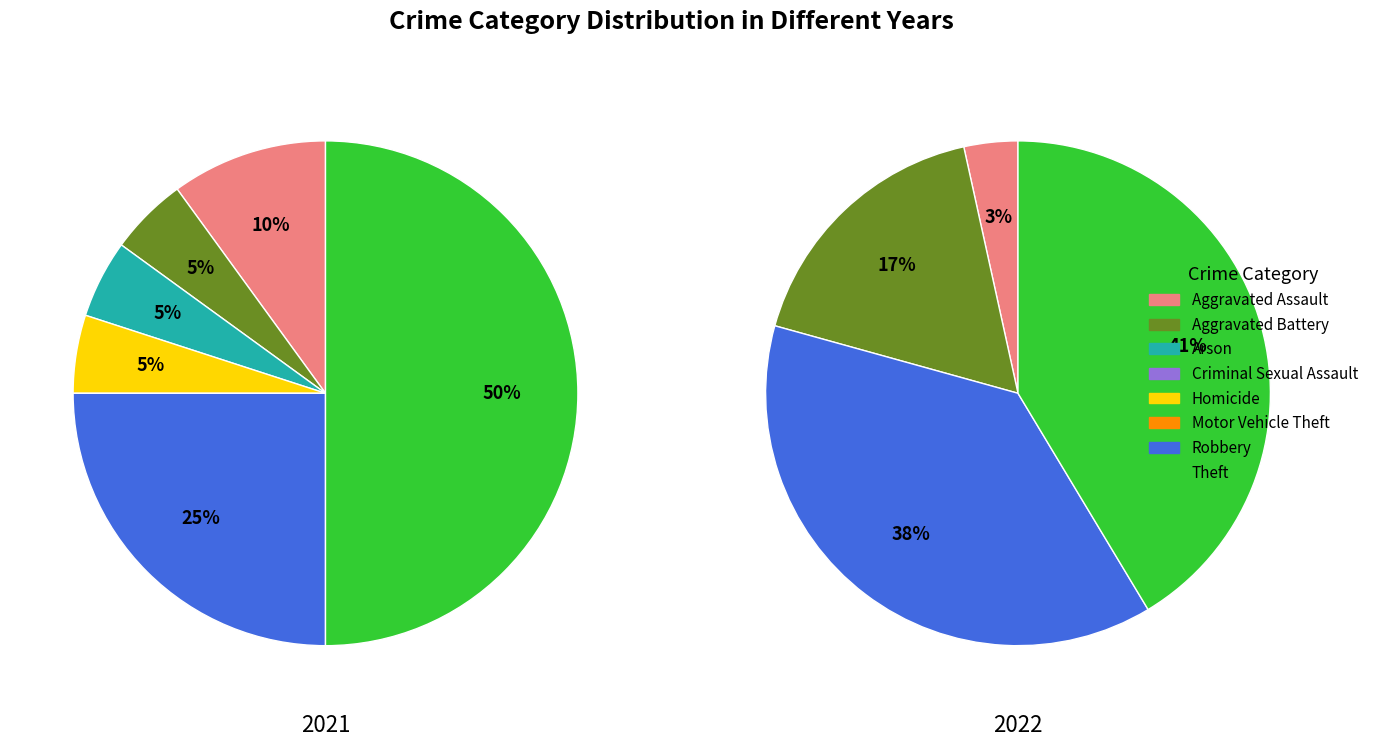

True or false: 4 accounts for 0% of the total.

True